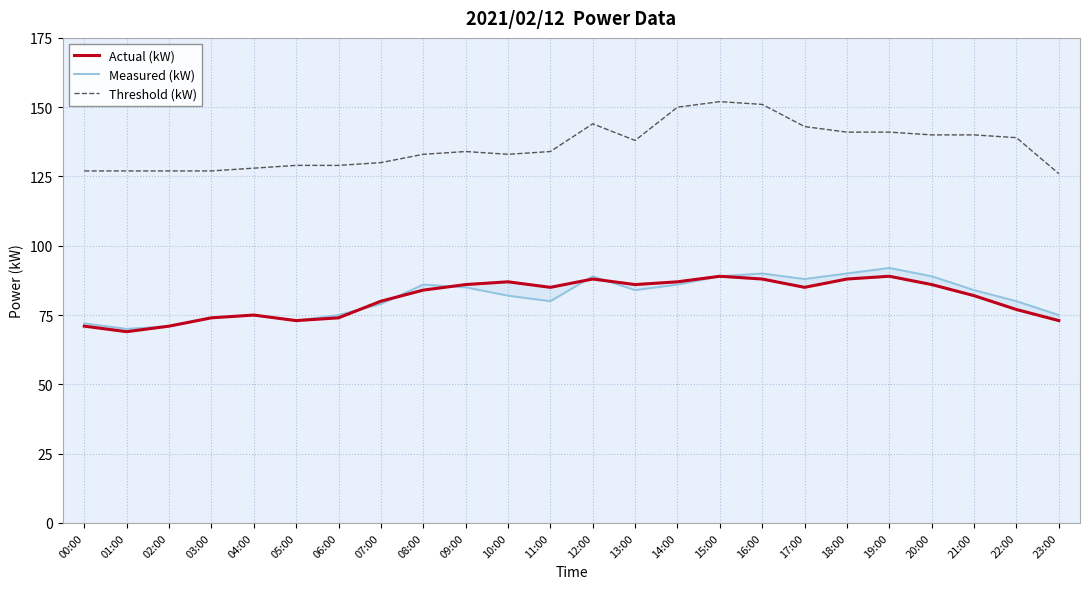

True or false: Measured (kW) has a value of 79 at 07:00.

True